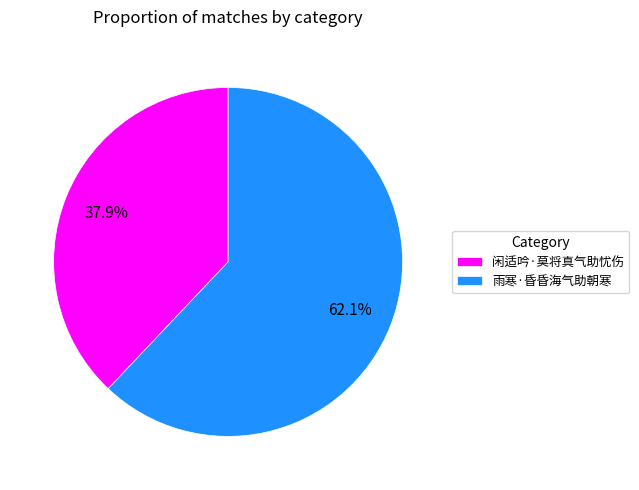

To the nearest percent, what is the difference between the 闲适吟·莫将真气助忧伤 and 雨寒·昏昏海气助朝寒 slice percentages?

24%